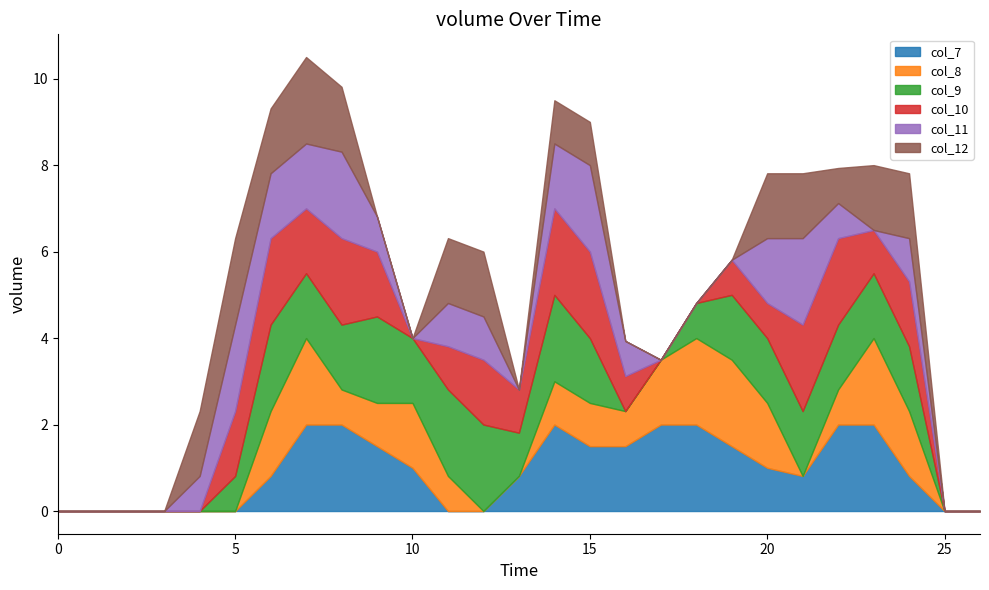

Reading right to left, what are all the values shown in this chart?

col_7: 0.0	0.0	0.8	2.0	2.0	0.8	1.0	1.5	2.0	2.0	1.5	1.5	2.0	0.8	0.0	0.0	1.0	1.5	2.0	2.0	0.8	0.0	0.0	0.0	0.0	0.0	0.0
col_8: 0.0	0.0	1.5	2.0	0.8	0.0	1.5	2.0	2.0	1.5	0.8	1.0	1.0	0.0	0.0	0.8	1.5	1.0	0.8	2.0	1.5	0.0	0.0	0.0	0.0	0.0	0.0
col_9: 0.0	0.0	1.5	1.5	1.5	1.5	1.5	1.5	0.8	0.0	0.0	1.5	2.0	1.0	2.0	2.0	1.5	2.0	1.5	1.5	2.0	0.8	0.0	0.0	0.0	0.0	0.0
col_10: 0.0	0.0	1.5	1.0	2.0	2.0	0.8	0.8	0.0	0.0	0.8	2.0	2.0	1.0	1.5	1.0	0.0	1.5	2.0	1.5	2.0	1.5	0.0	0.0	0.0	0.0	0.0
col_11: 0.0	0.0	1.0	0.0	0.8	2.0	1.5	0.0	0.0	0.0	0.8	2.0	1.5	0.0	1.0	1.0	0.0	0.8	2.0	1.5	1.5	2.0	0.8	0.0	0.0	0.0	0.0
col_12: 0.0	0.0	1.5	1.5	0.8	1.5	1.5	0.0	0.0	0.0	0.0	1.0	1.0	0.0	1.5	1.5	0.0	0.0	1.5	2.0	1.5	2.0	1.5	0.0	0.0	0.0	0.0